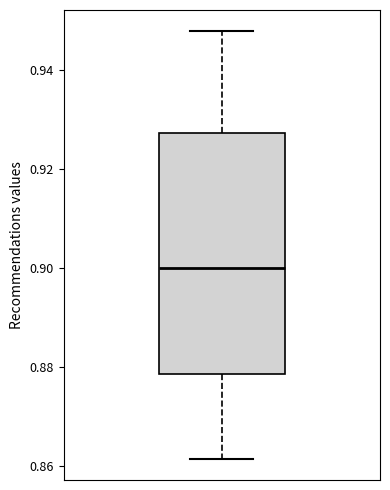

Where is the lower edge of the box on the y-axis? The values are not printed on the chart, so give them approximately, as read against the axis.

0.878